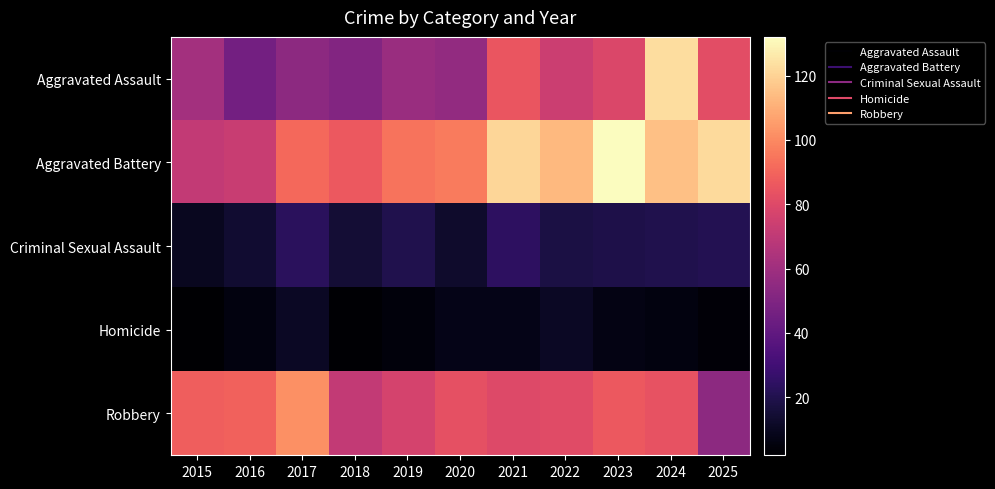

Reading left to right, what are all the values shown in this chart?

Aggravated Assault: 2015=61	2016=46	2017=54	2018=51	2019=58	2020=56	2021=85	2022=74	2023=79	2024=123	2025=82
Aggravated Battery: 2015=71	2016=73	2017=91	2018=86	2019=94	2020=96	2021=121	2022=113	2023=132	2024=115	2025=122
Criminal Sexual Assault: 2015=10	2016=14	2017=23	2018=15	2019=20	2020=13	2021=24	2022=18	2023=19	2024=20	2025=21
Homicide: 2015=2	2016=6	2017=11	2018=3	2019=5	2020=8	2021=8	2022=11	2023=7	2024=6	2025=4
Robbery: 2015=88	2016=89	2017=102	2018=71	2019=77	2020=83	2021=80	2022=81	2023=86	2024=84	2025=54